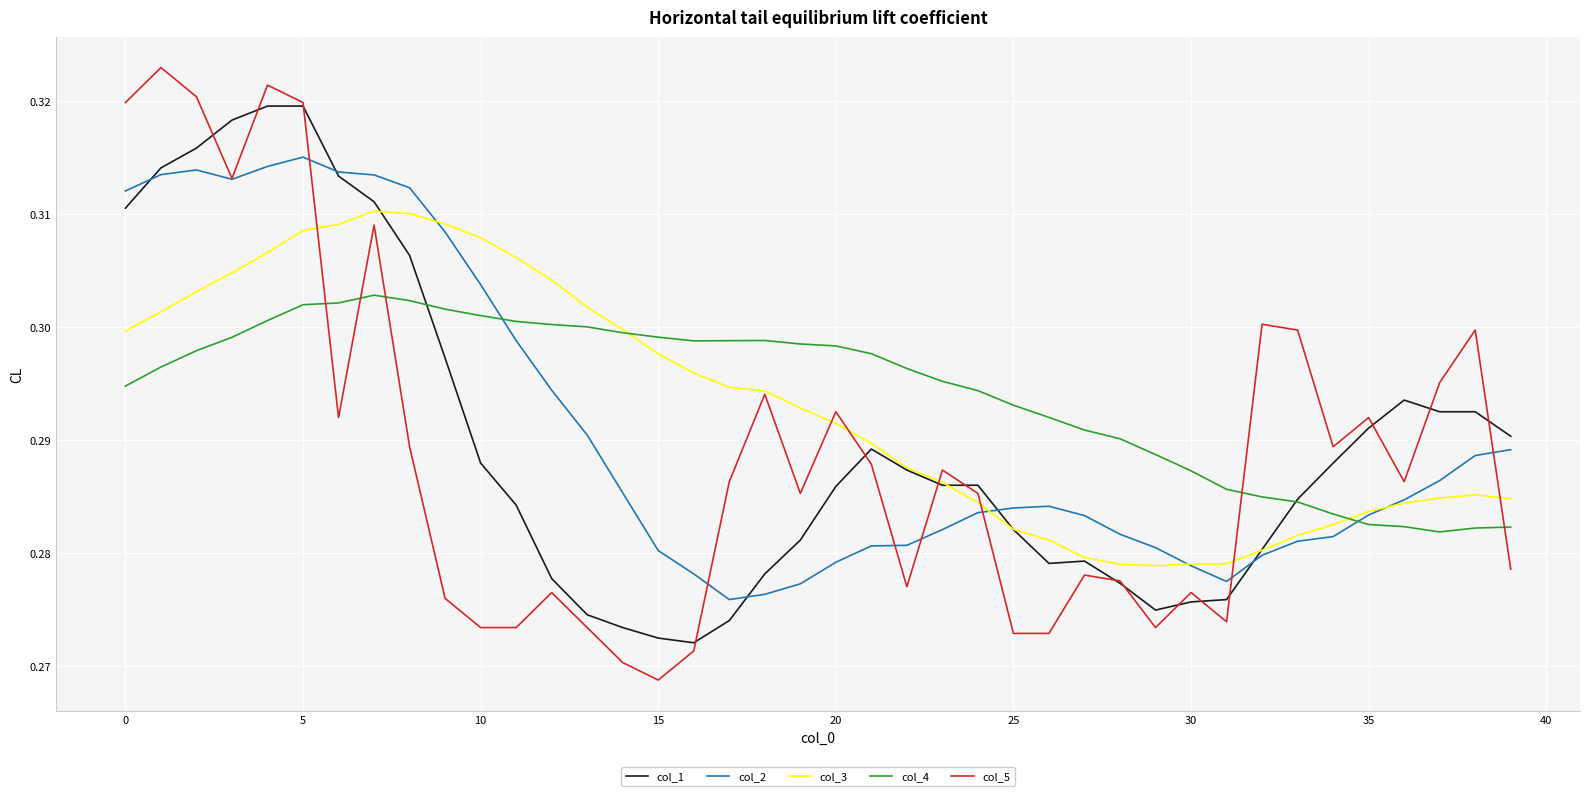

List the series in order of their peak value, highest first.

col_5, col_1, col_2, col_3, col_4